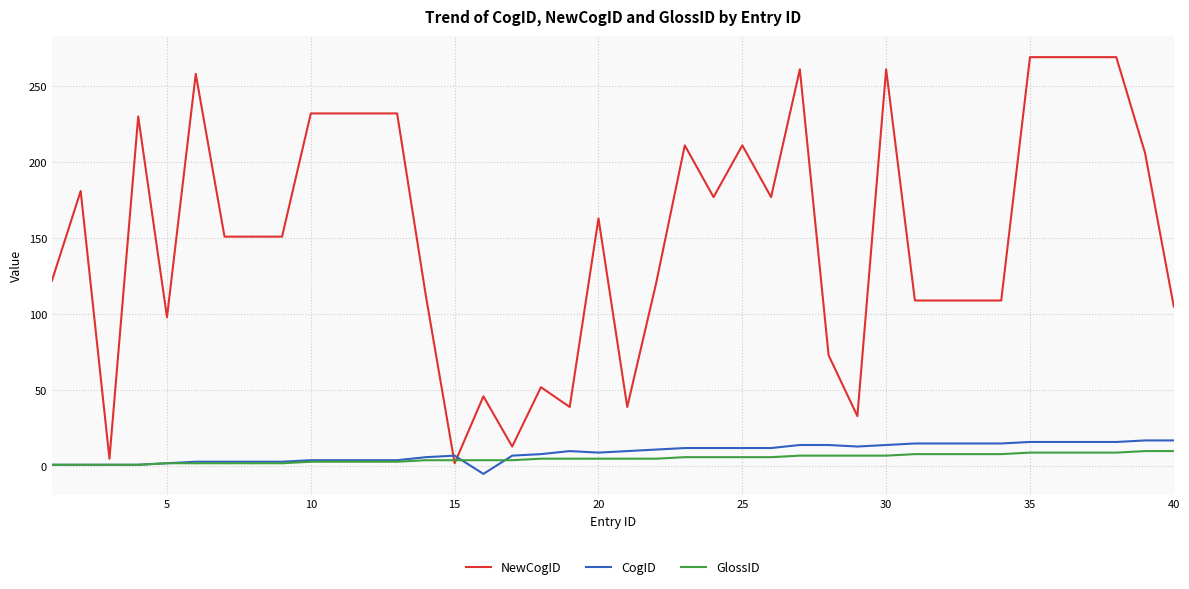

Which series has the largest total across all categories?

NewCogID